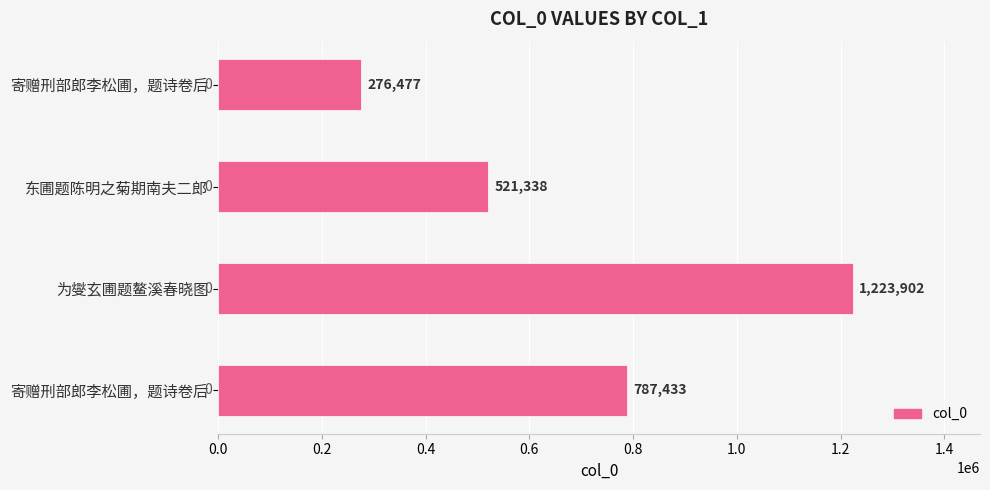

How many bars are there in total?

4